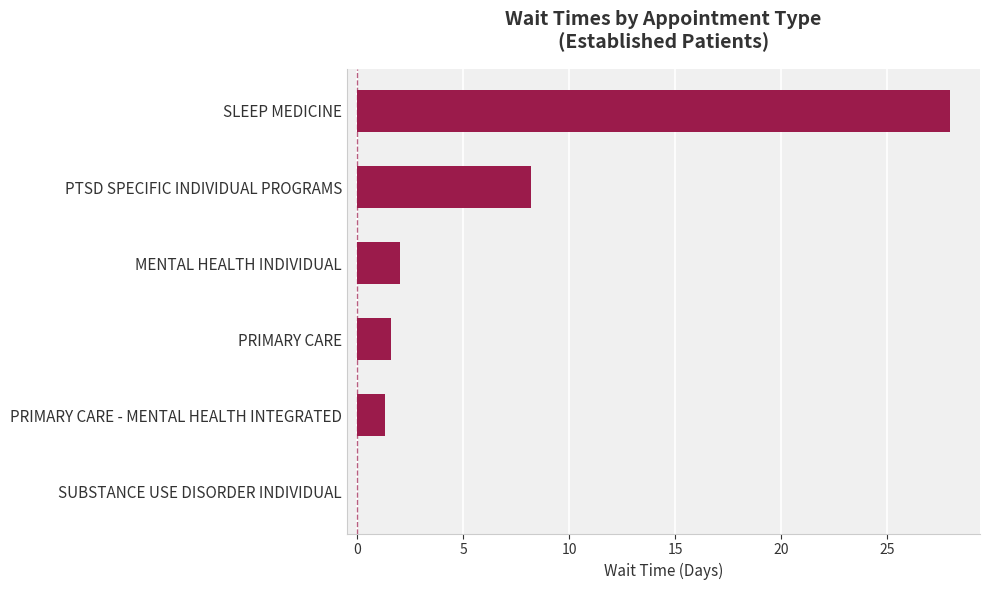

At which label is the value closest to 14?

PTSD SPECIFIC INDIVIDUAL PROGRAMS